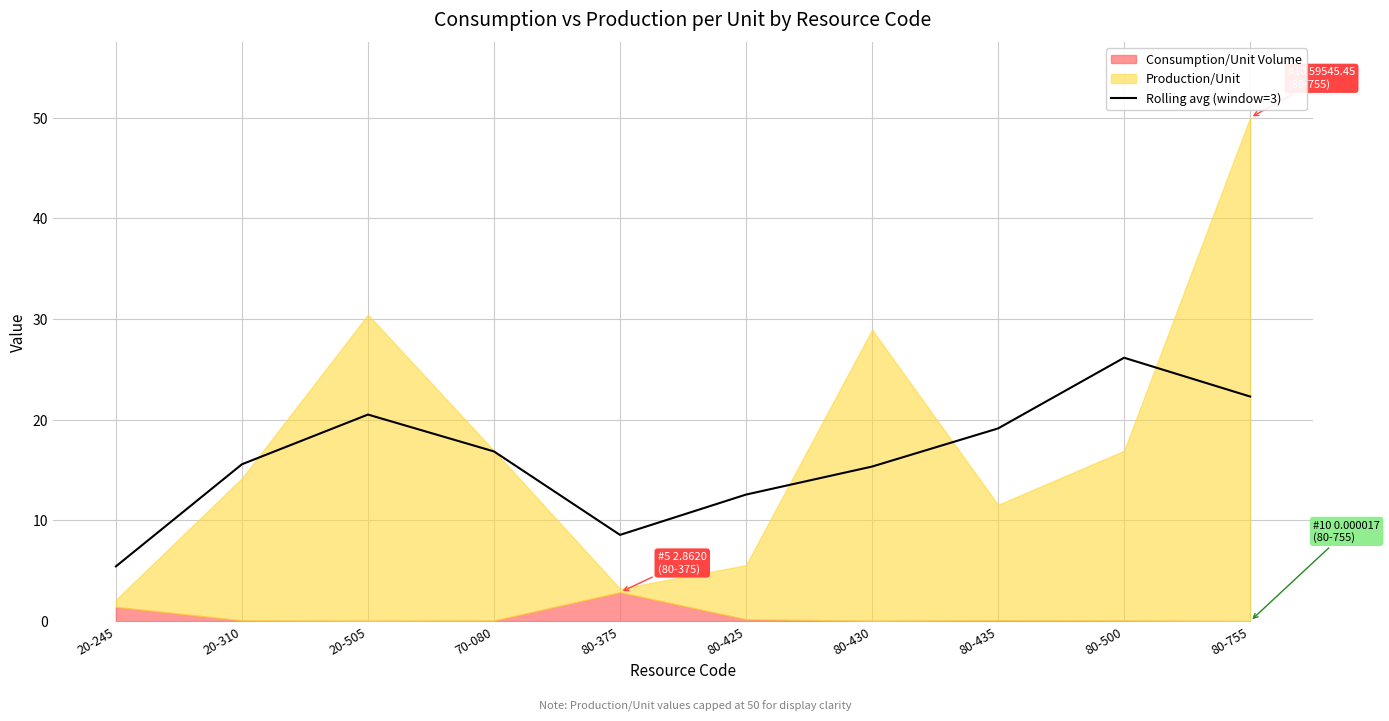

Reading right to left, extract all data points from this chart.

80-755=22.3	80-500=26.2	80-435=19.1	80-430=15.4	80-425=12.6	80-375=8.6	70-080=16.9	20-505=20.5	20-310=15.6	20-245=5.4